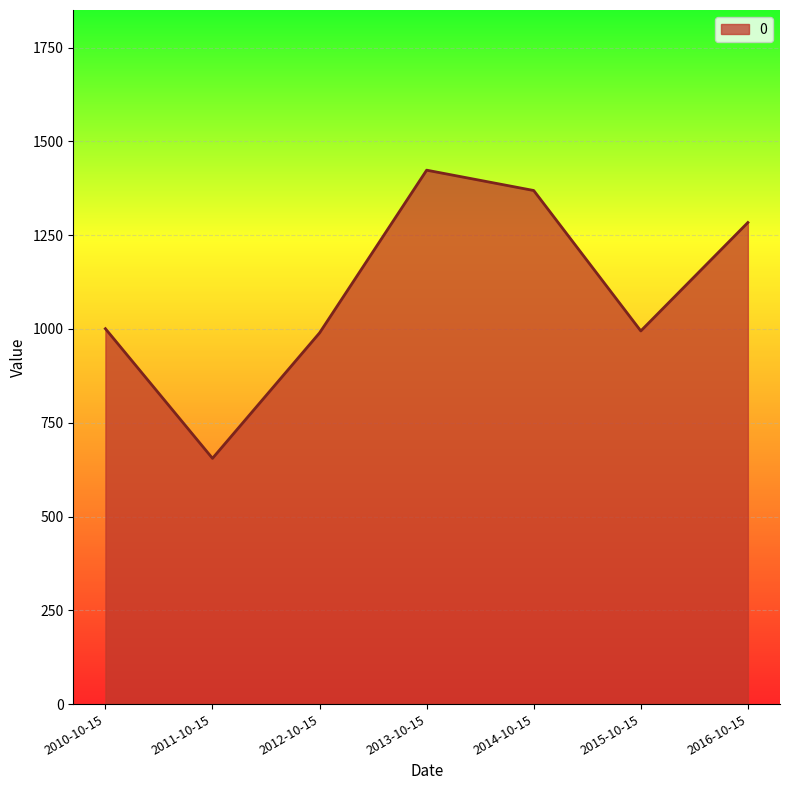

Does the chart have visible grid lines?

Yes